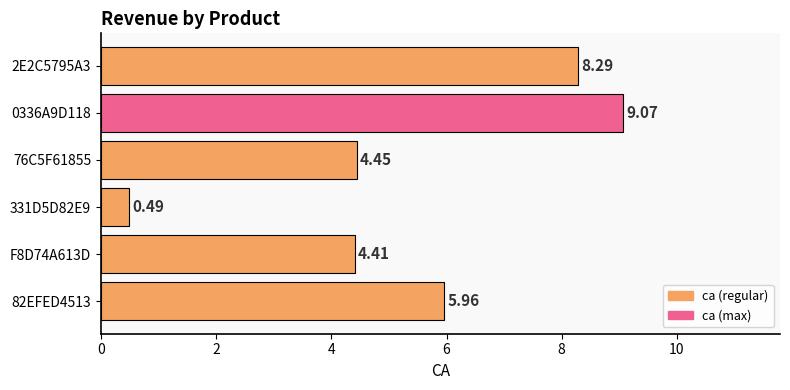

Which label corresponds to the smallest value in the chart?

331D5D82E9